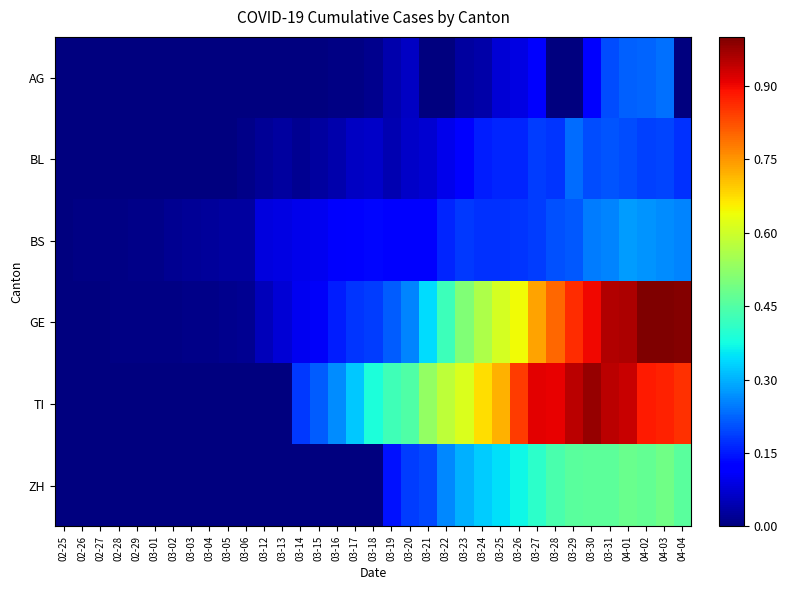

At which category is the sum across all series the highest?

04-01